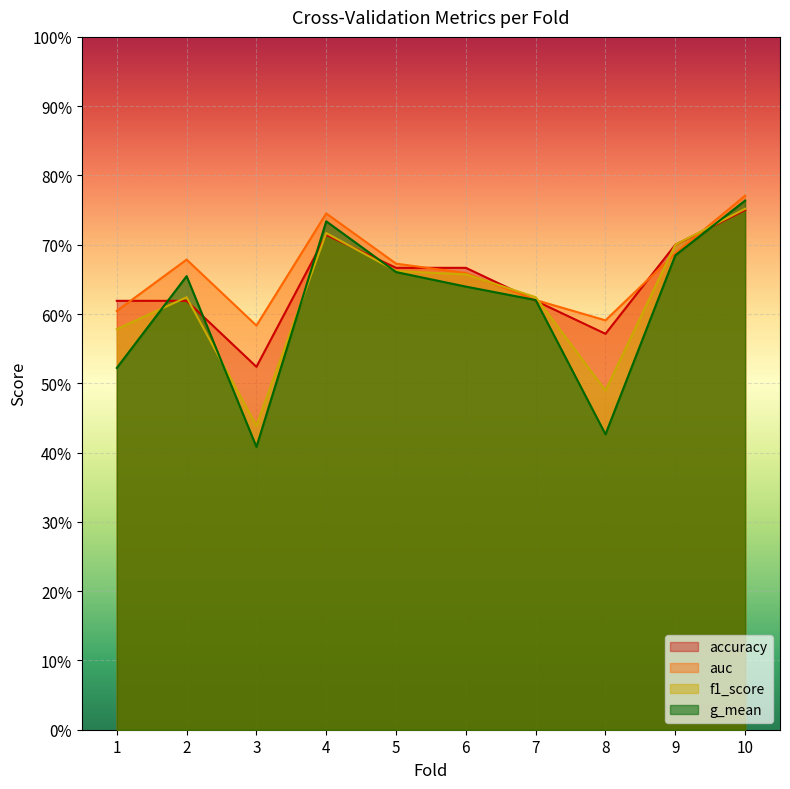

Where is auc nearest to the value 0?

3